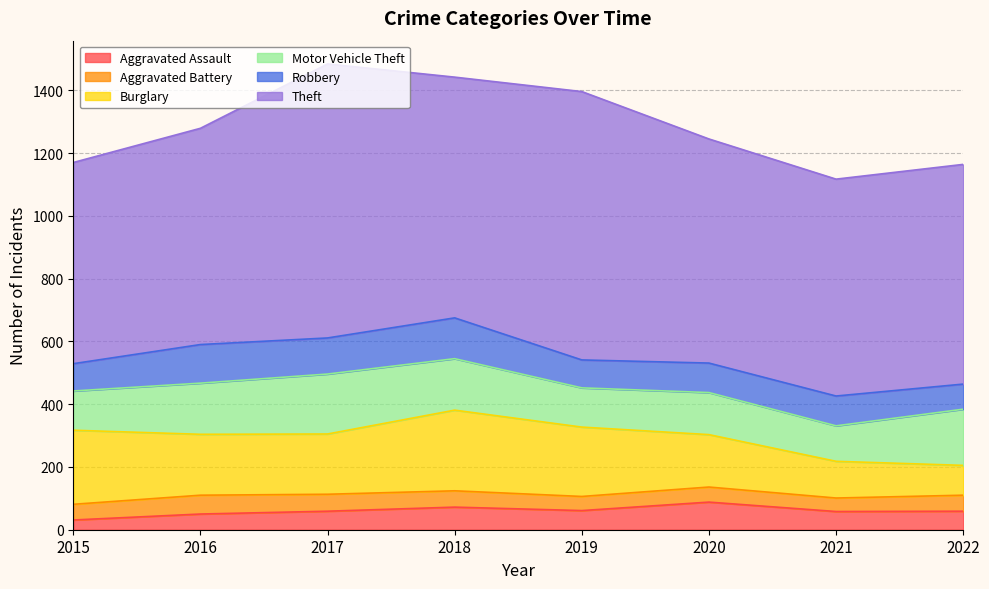

The value of Theft at 2021 is 691. True or false?

True